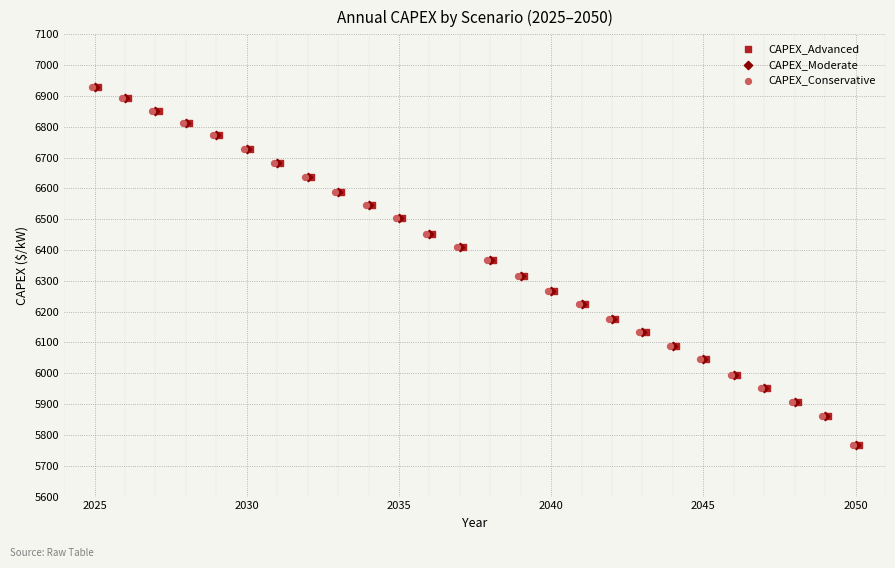

What are all the series names shown in the legend?

CAPEX_Advanced, CAPEX_Moderate, CAPEX_Conservative